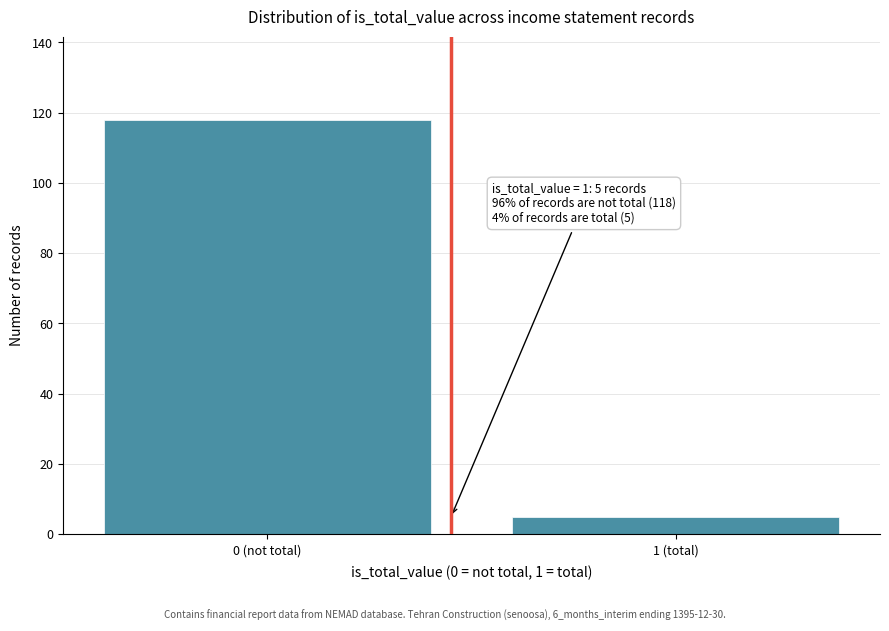

Reading right to left, transcribe all the data shown in this chart.

5	118